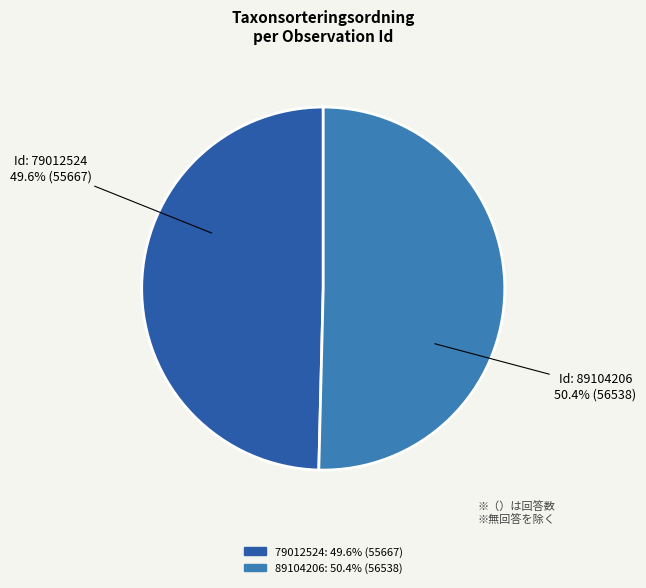

Between Id: 89104206 and Id: 79012524, which is larger?

Id: 89104206